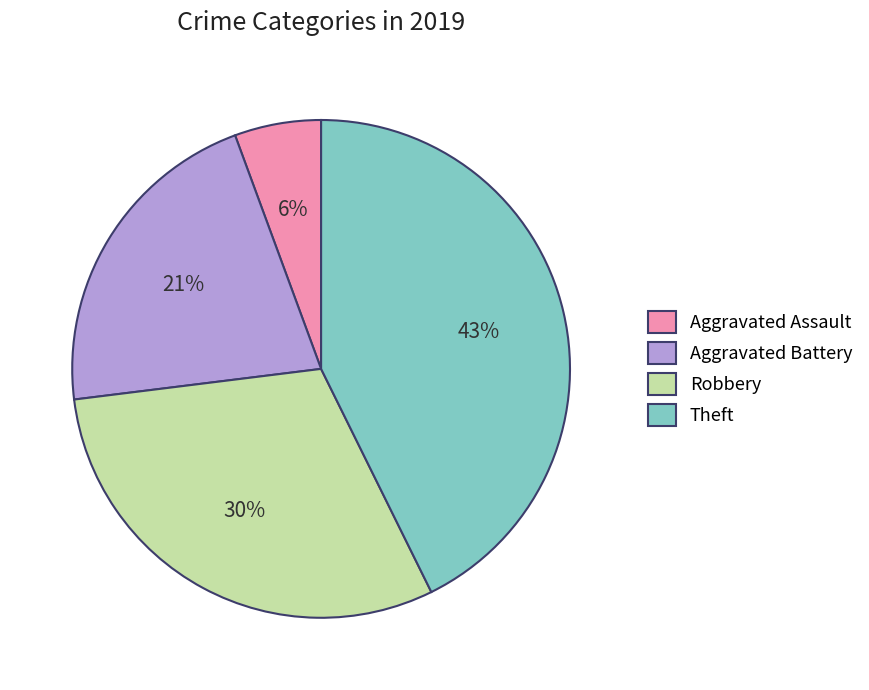

What percentage is the Aggravated Assault slice, to the nearest percent?

6%